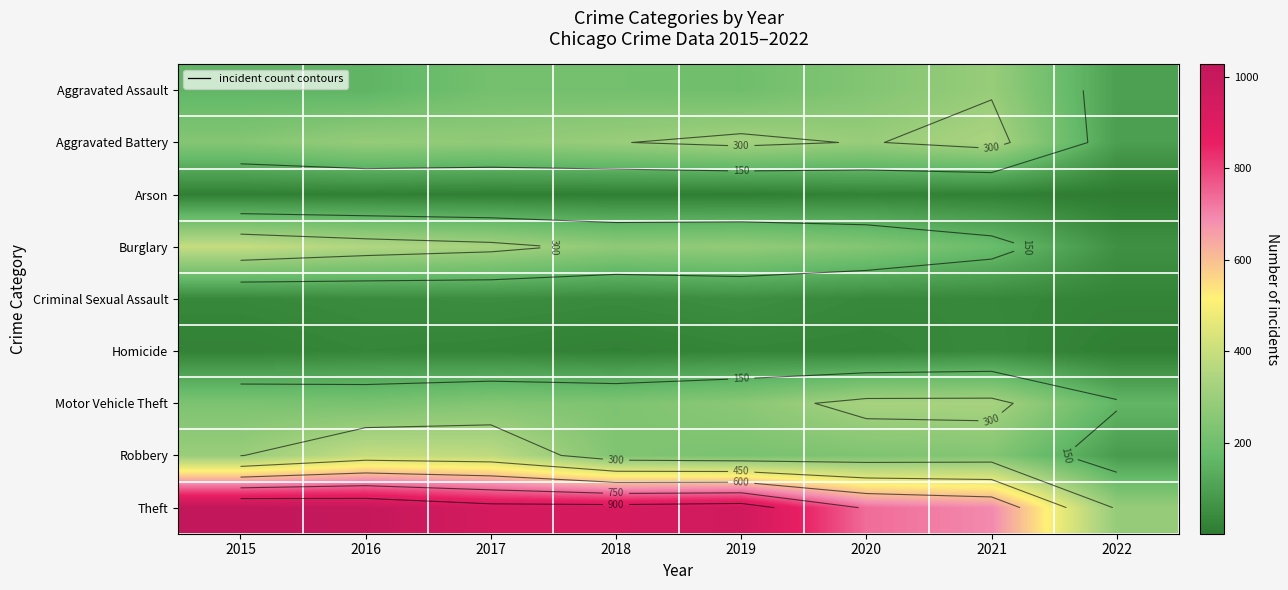

At 2018, list the series in order from largest to smallest.

Theft, Aggravated Battery, Burglary, Robbery, Motor Vehicle Theft, Aggravated Assault, Criminal Sexual Assault, Homicide, Arson